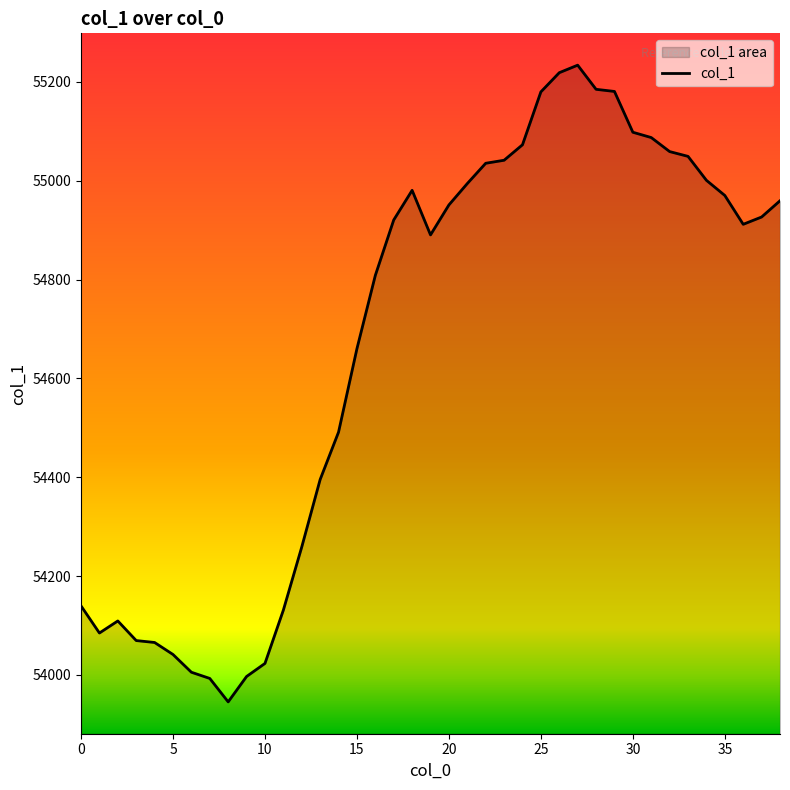

What is the label of the 15th point from the left?

14